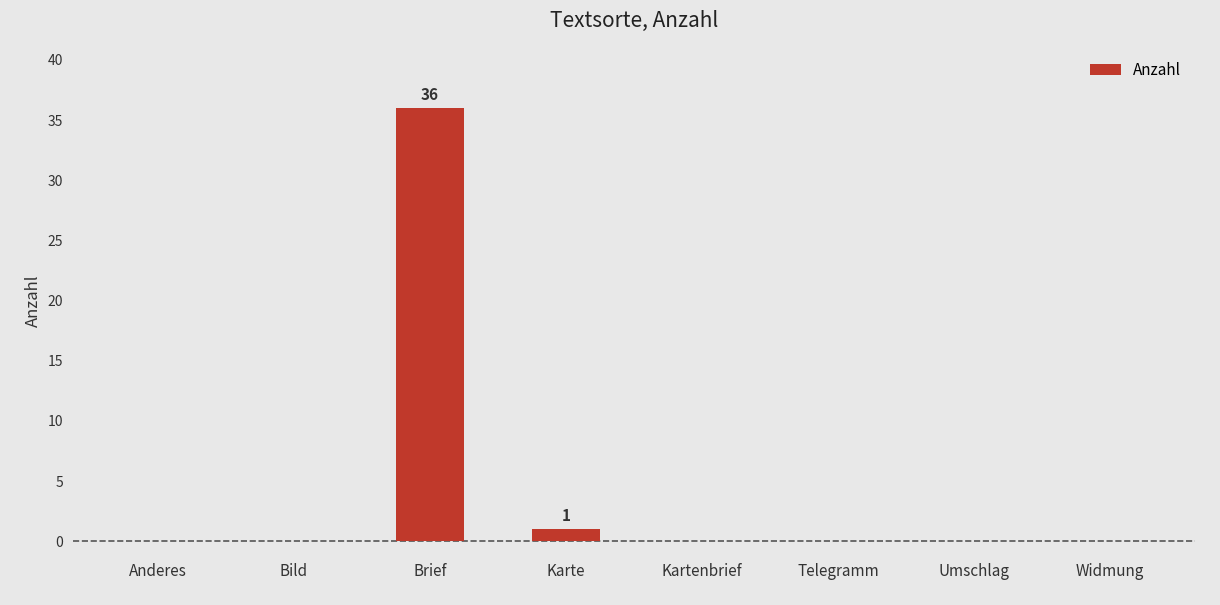

How many data points does each series have?

8